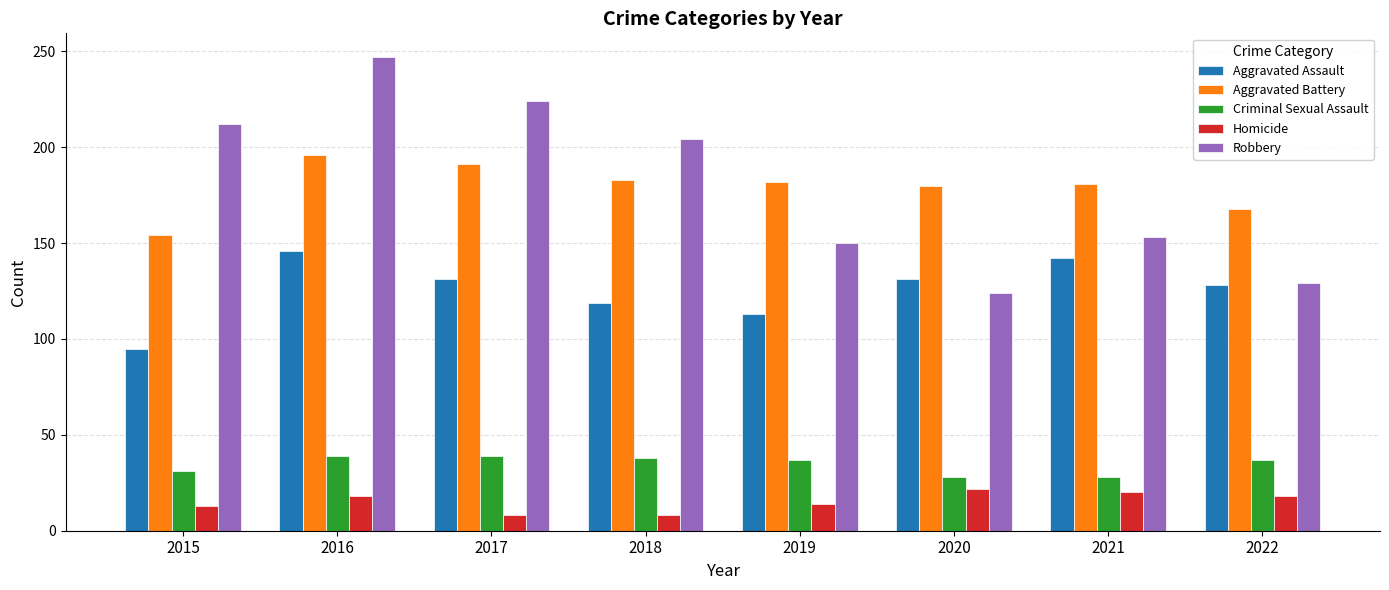

Which series has the widest spread of values?

Robbery